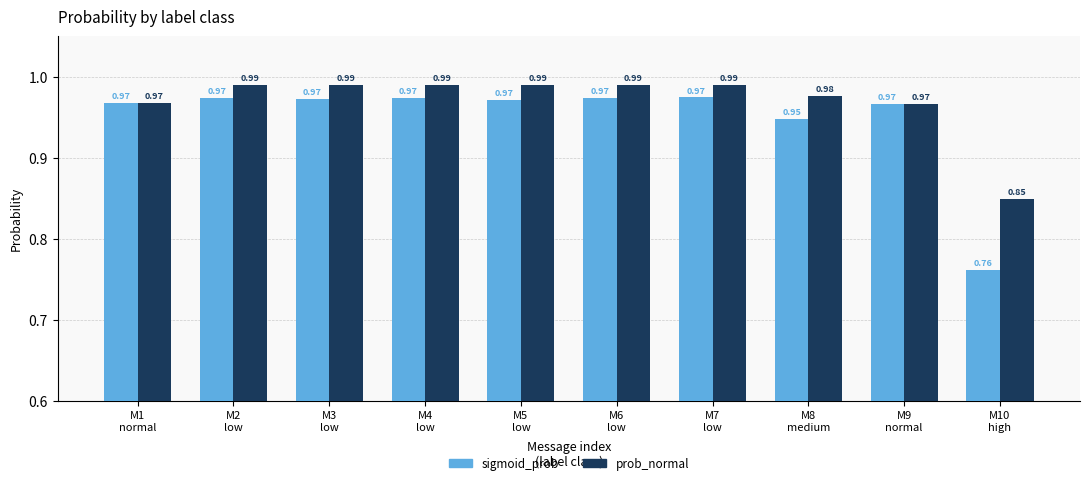

At which category does the chart reach its minimum across all series?

M10
high